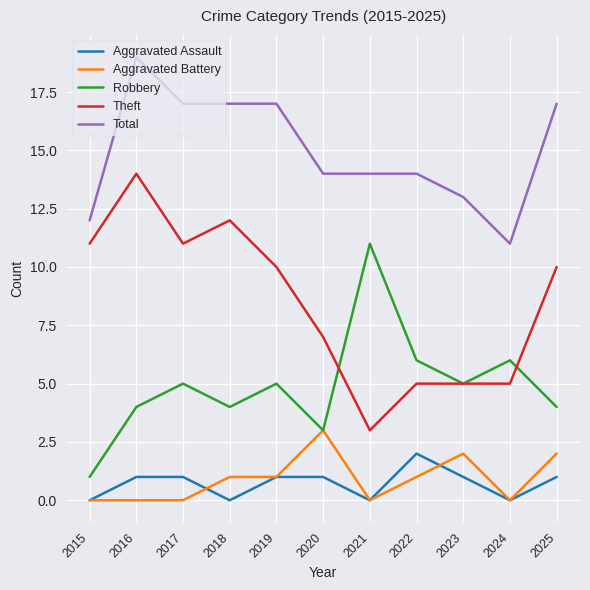

How many Robbery values are between 4 and 6?

8